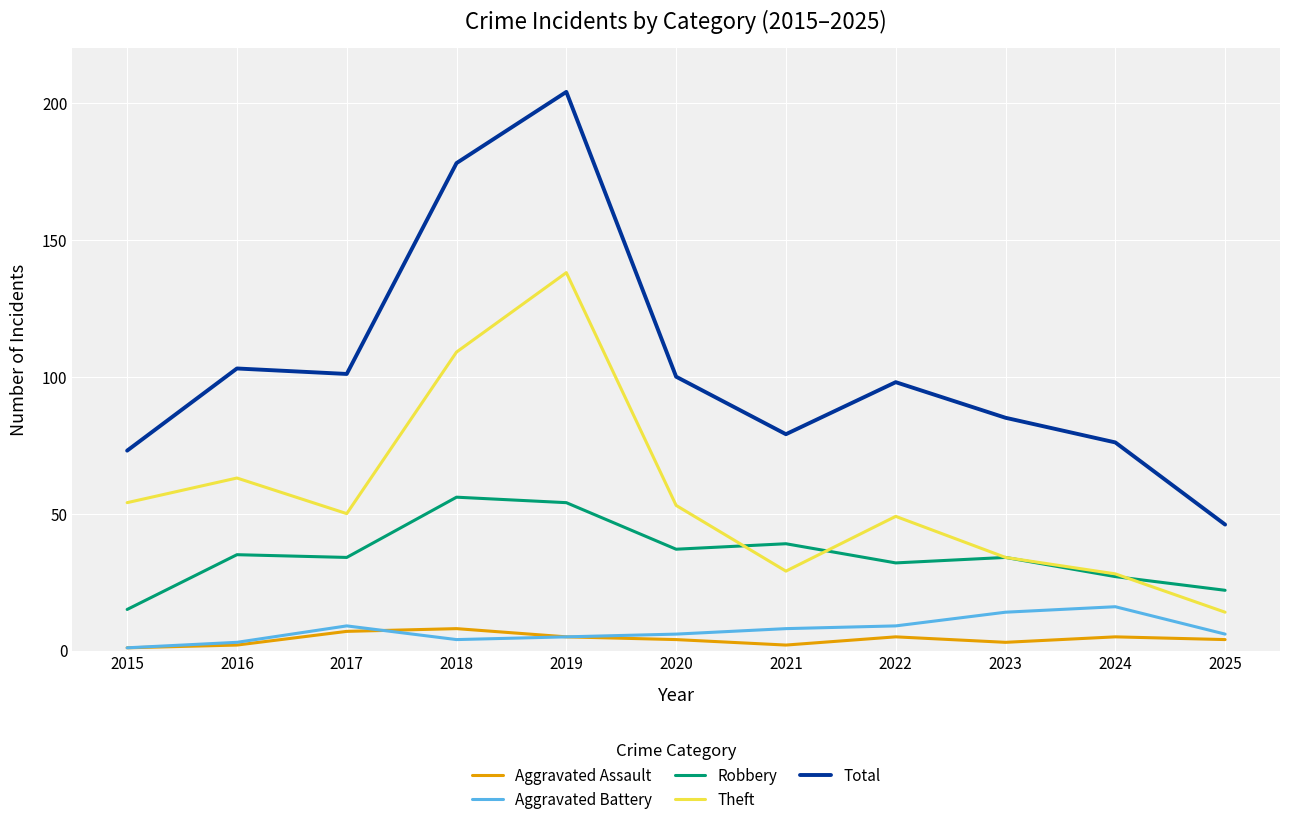

The Total series shows 58 at 2019. True or false?

False